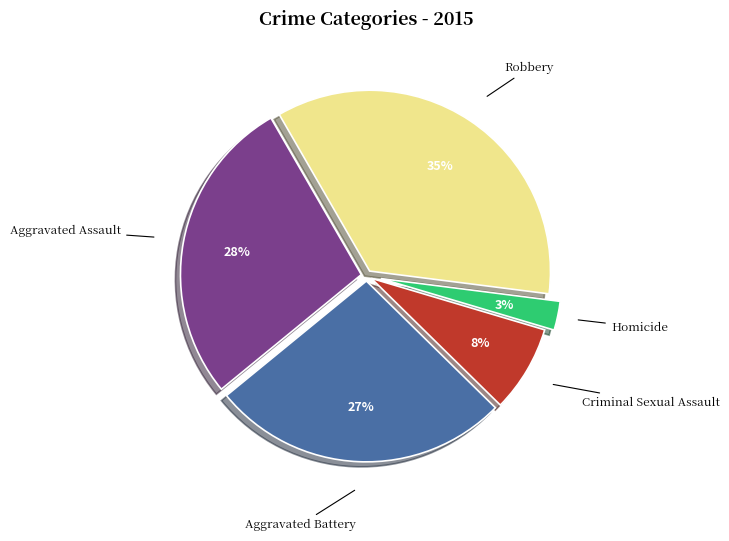

To the nearest percent, what is the average slice percentage?

20%